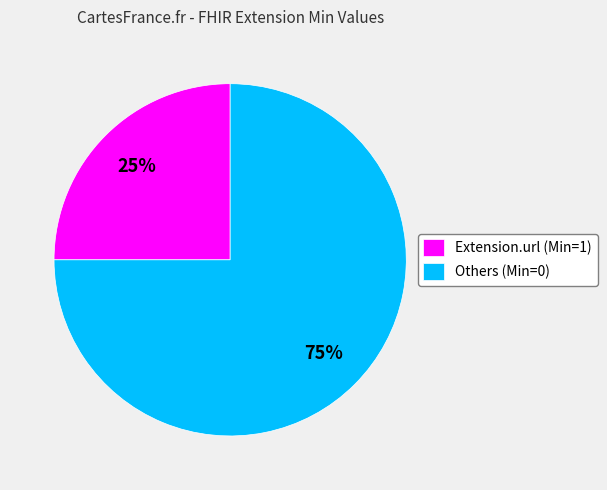

To the nearest percent, what is the difference between the largest and smallest slice percentages?

50%